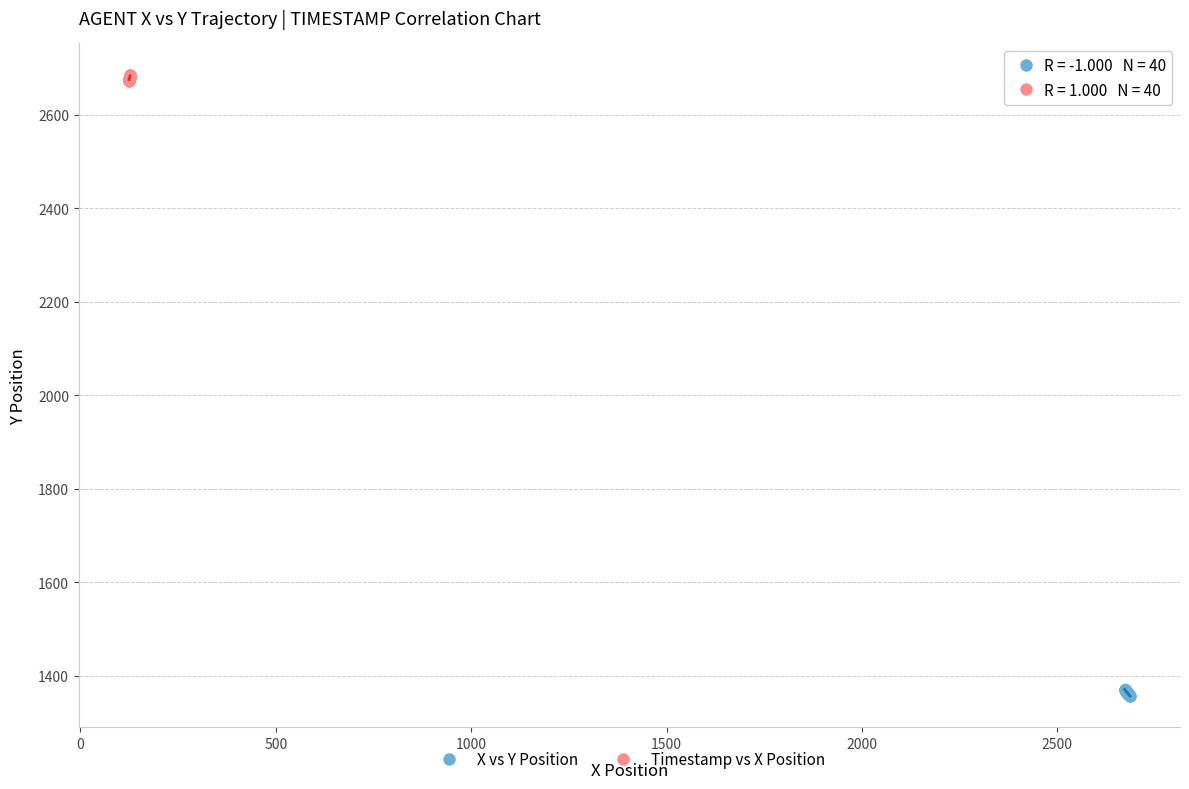

Which series reaches the minimum Y coordinate?

X vs Y Position